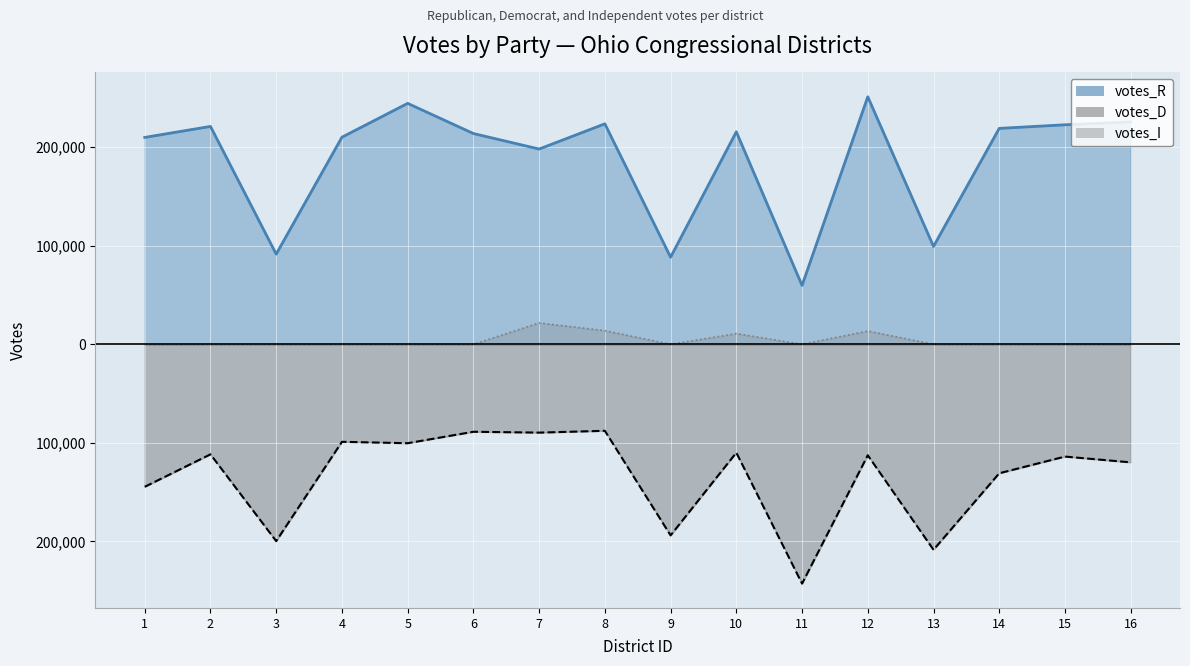

What are all the series names shown in the legend?

votes_R, votes_D, votes_I